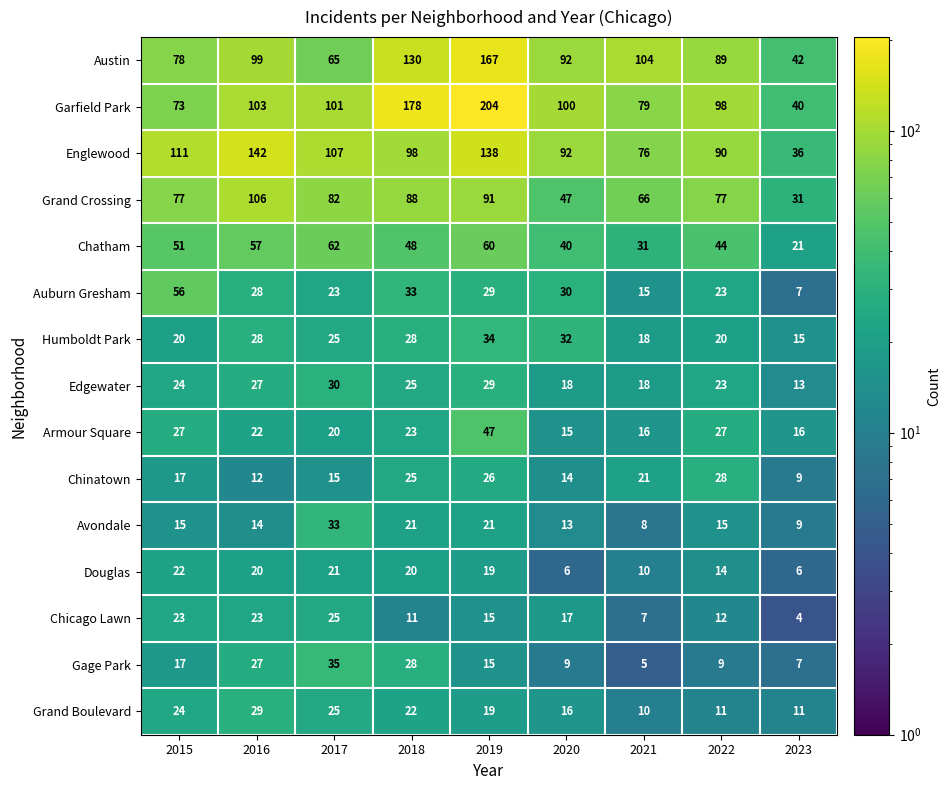

What is the highest value of the Englewood series?

142